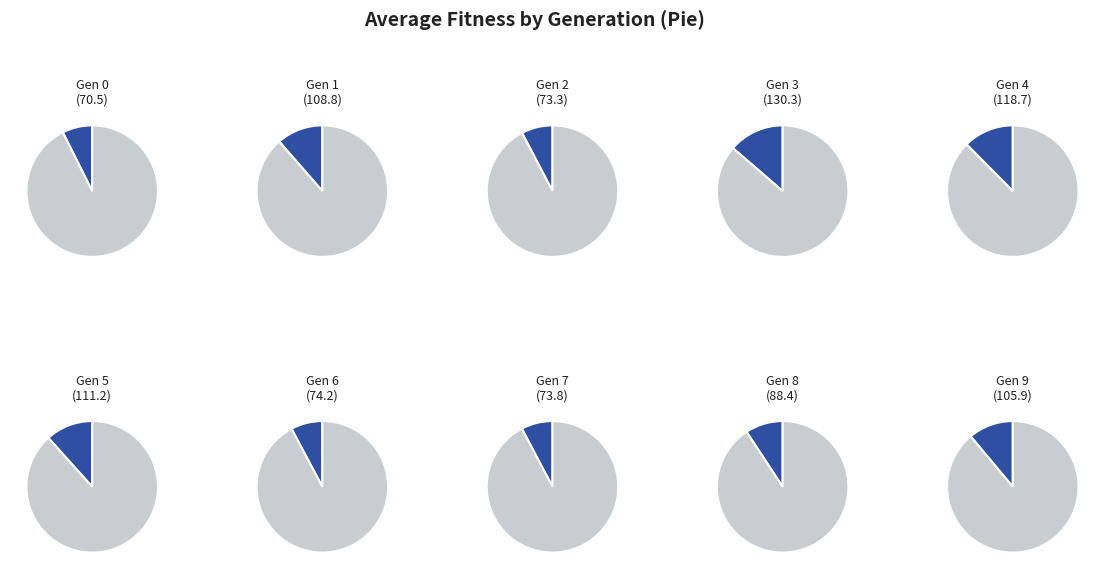

Count the number of slices in the pie.

10